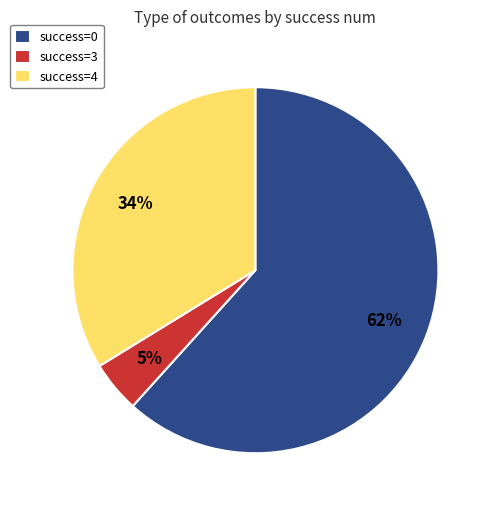

How many slices are in this pie chart?

3